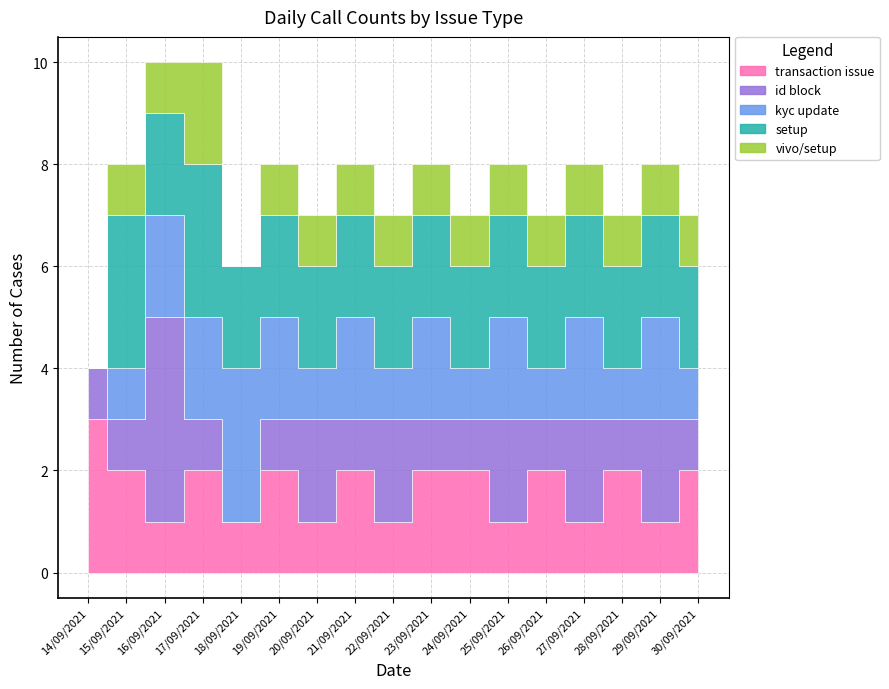

What is the sum of all setup values?

34